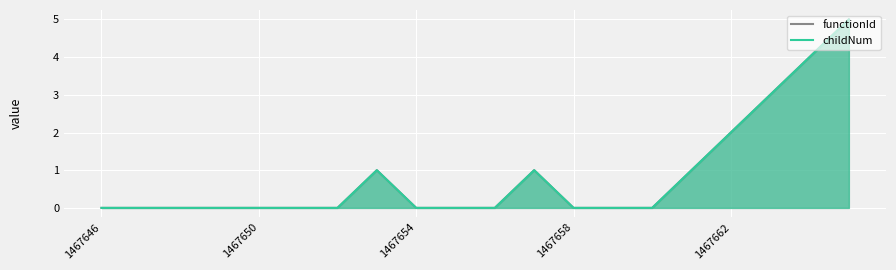

Is it true that childNum equals 0 at 1467650?

True